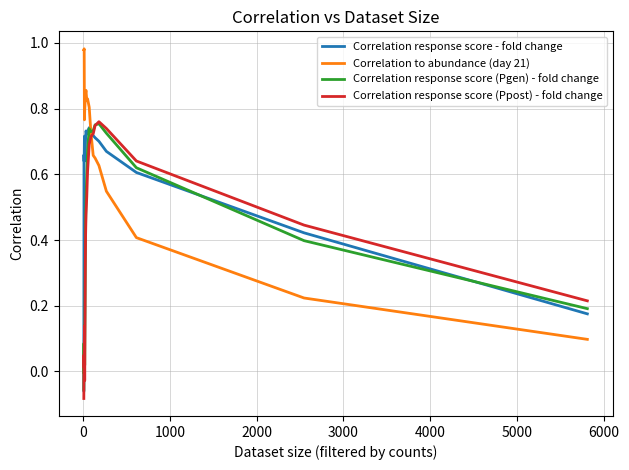

How many times do Correlation to abundance (day 21) and Correlation response score (Ppost) - fold change cross each other?

1